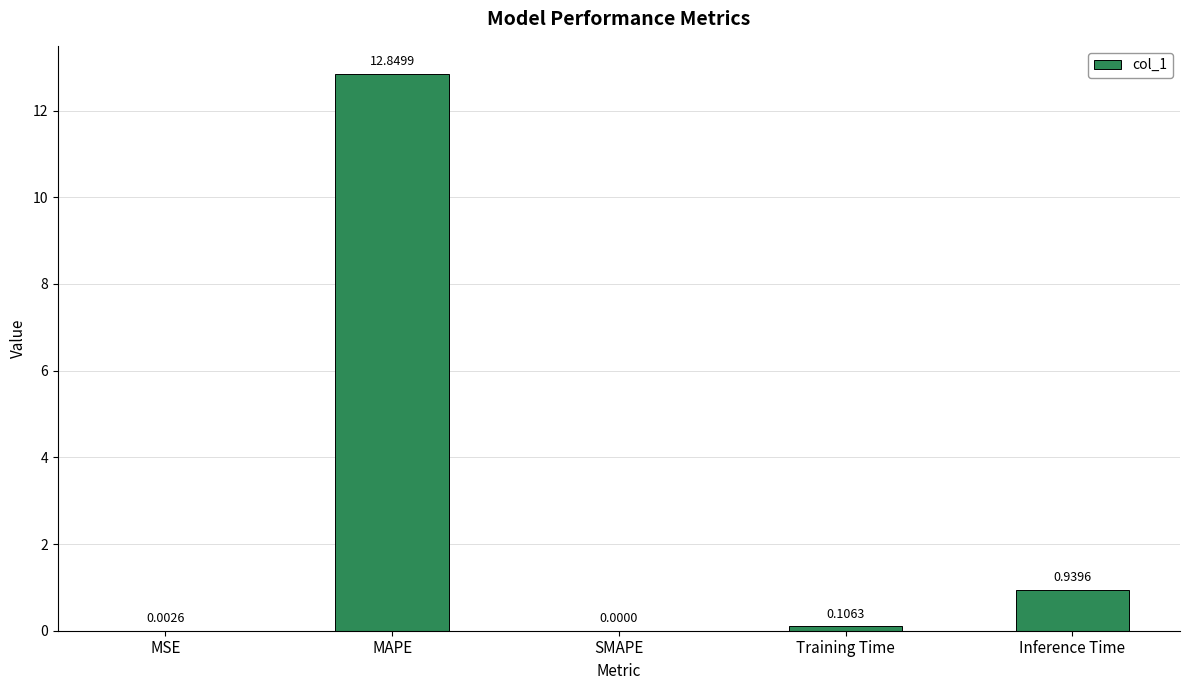

Are the bars horizontal?

No